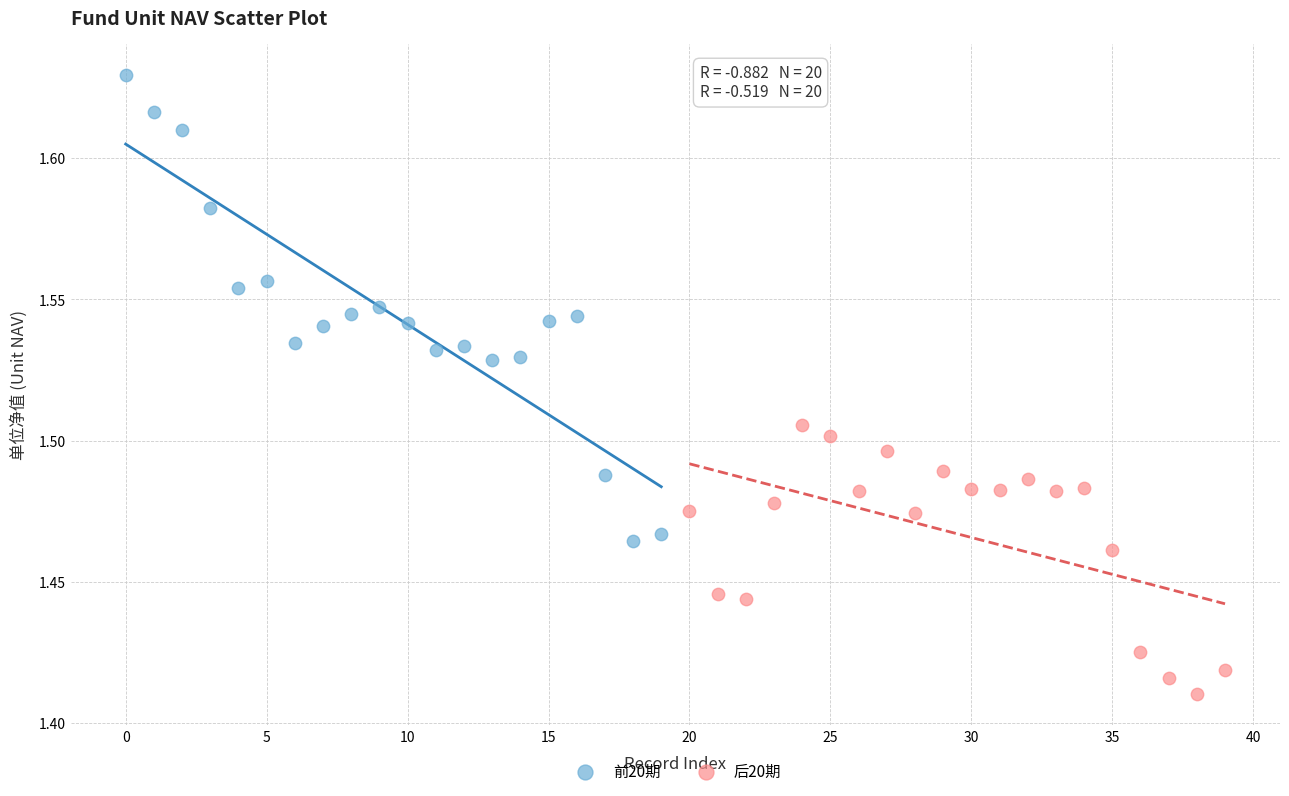

Which series reaches the minimum Y coordinate?

后20期